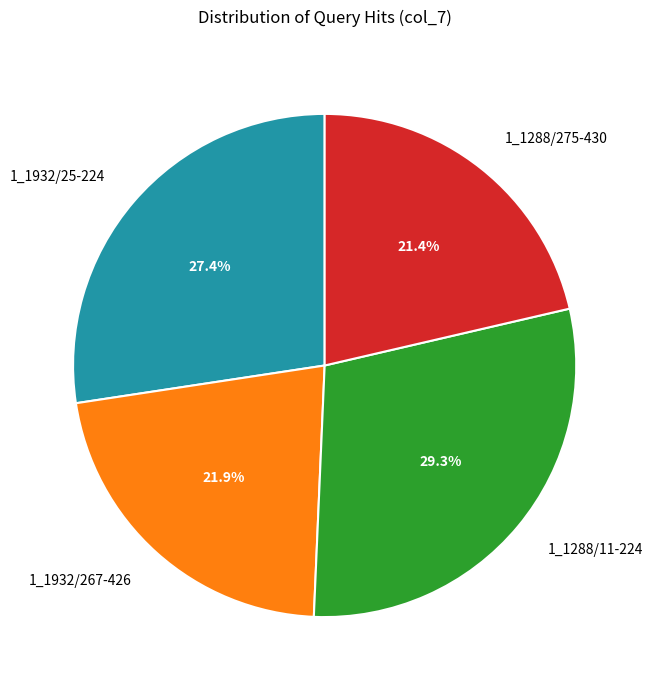

What is the largest slice in the pie chart?

1_1288/11-224